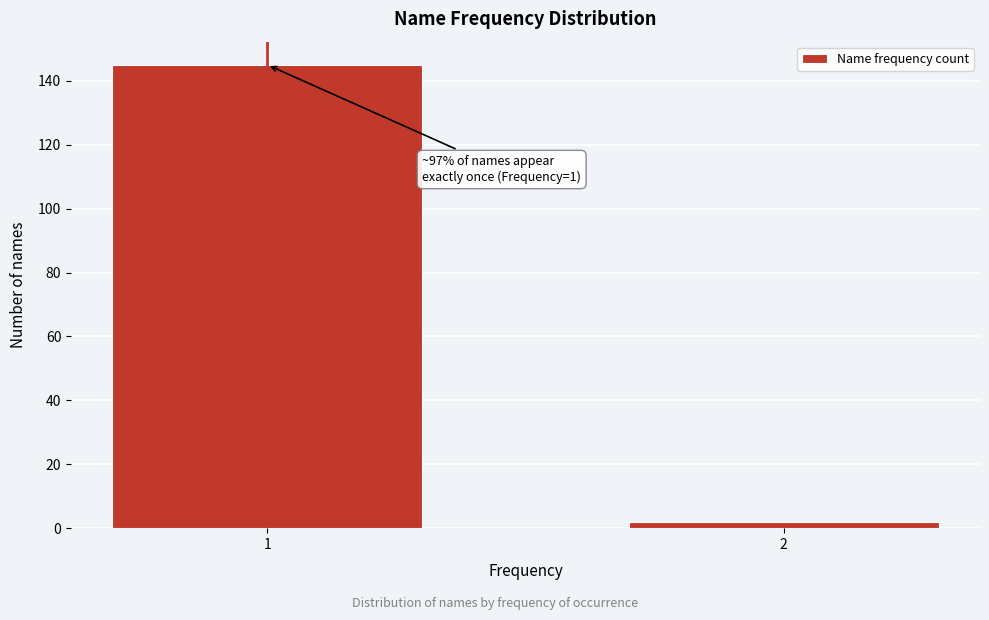

Reading left to right, extract all data points from this chart.

1=145	2=2